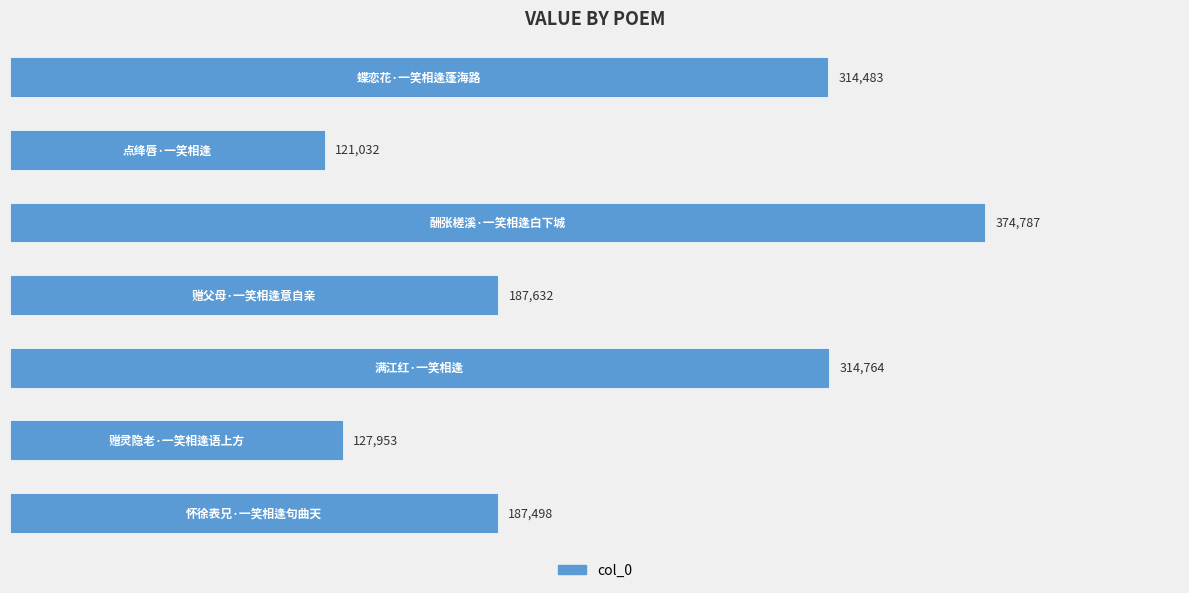

What is the difference between the second highest and second lowest values?

186811